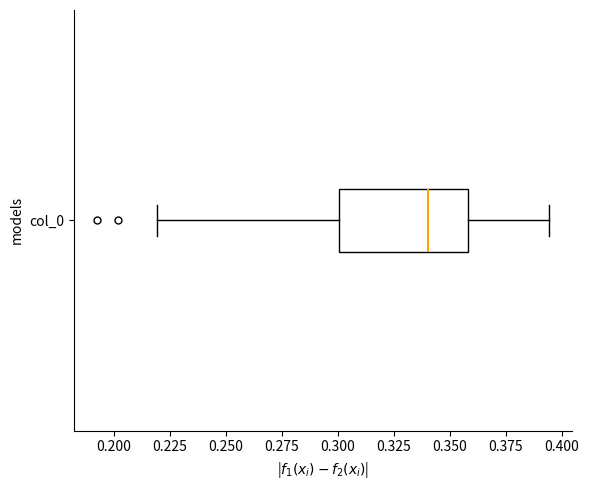

Where is the left edge of the box for col_0 on the x-axis? The values are not printed on the chart, so give them approximately, as read against the axis.

0.300